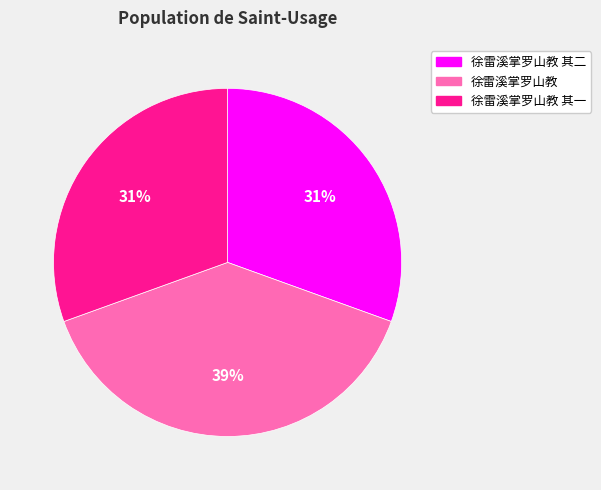

To the nearest percent, what is the average slice percentage?

33%